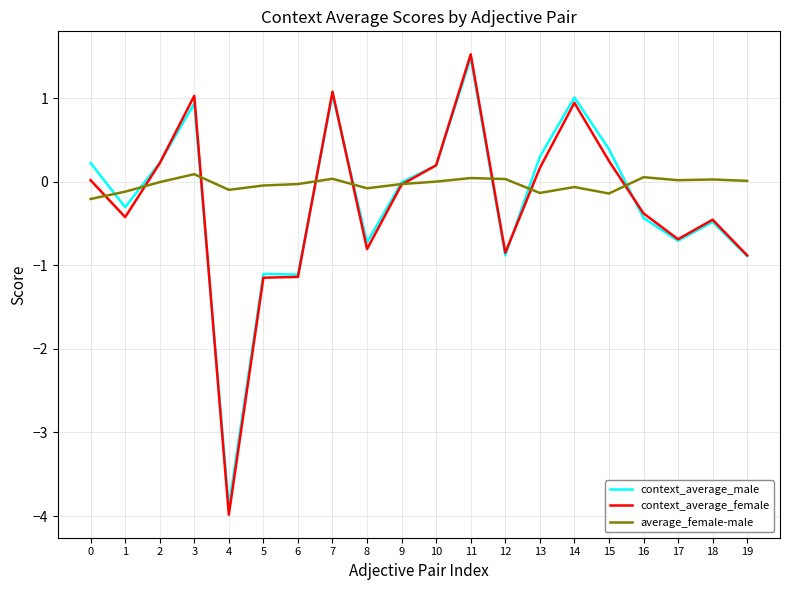

What is the minimum value shown in the chart?

-4.0